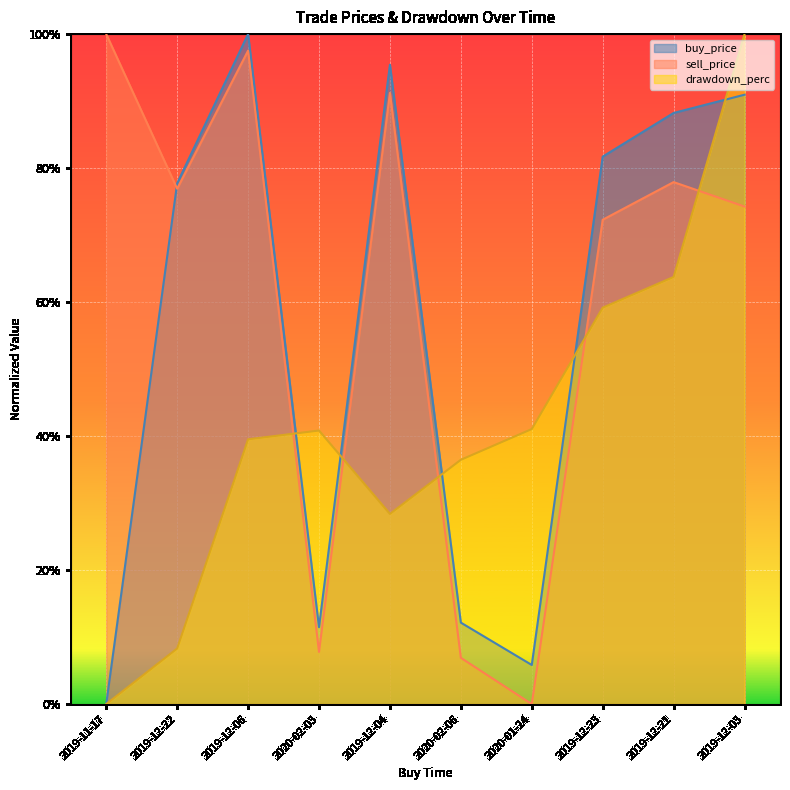

Which series changed the most between 2019-12-06 and 2020-02-06?

sell_price